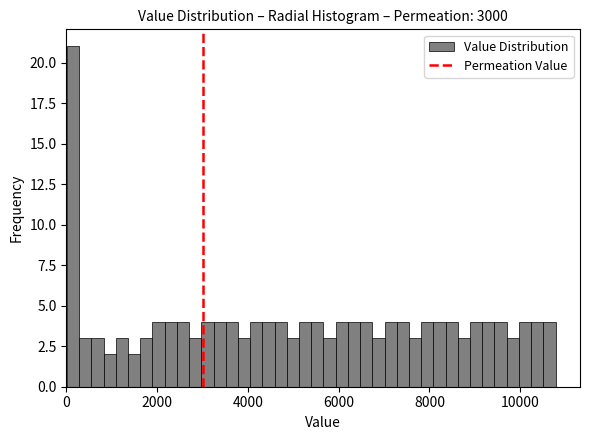

Around what value on the x-axis is the tallest bar? Give the approximate position of its centre, as read against the axis.

200